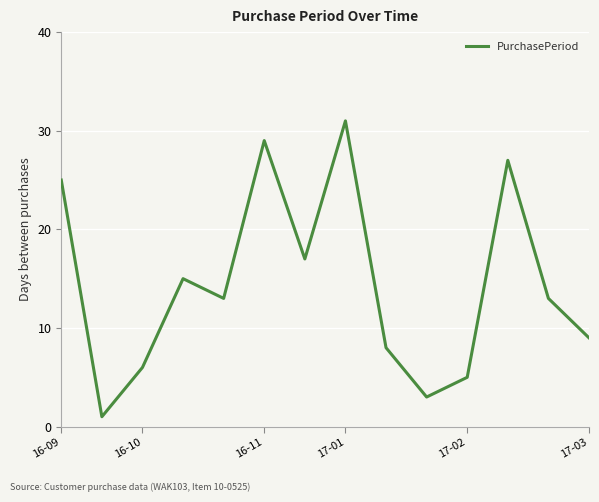

What is the maximum value shown in the chart?

31